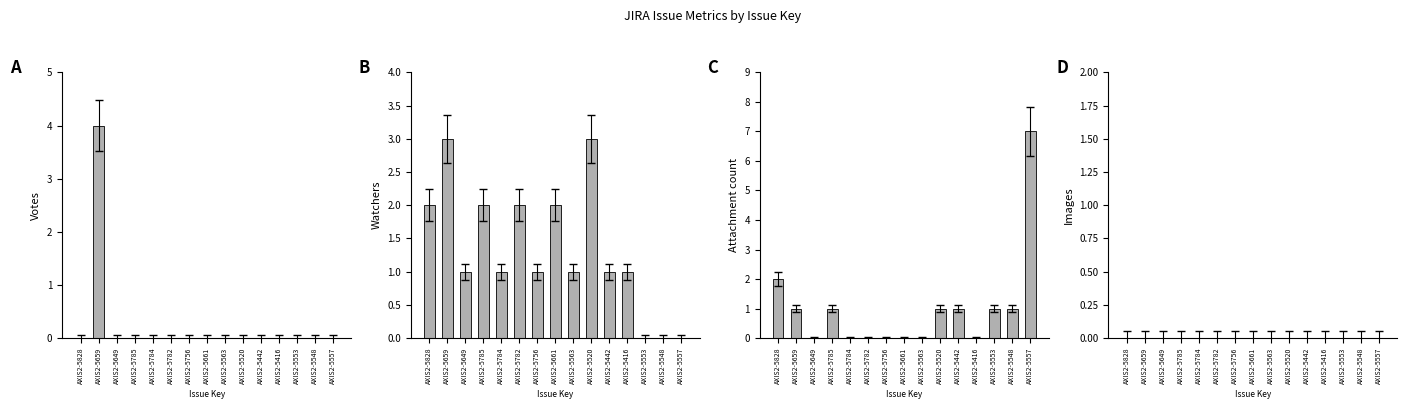

Rank the series by their average value, from lowest to highest.

Images, Votes, Attachment count, Watchers